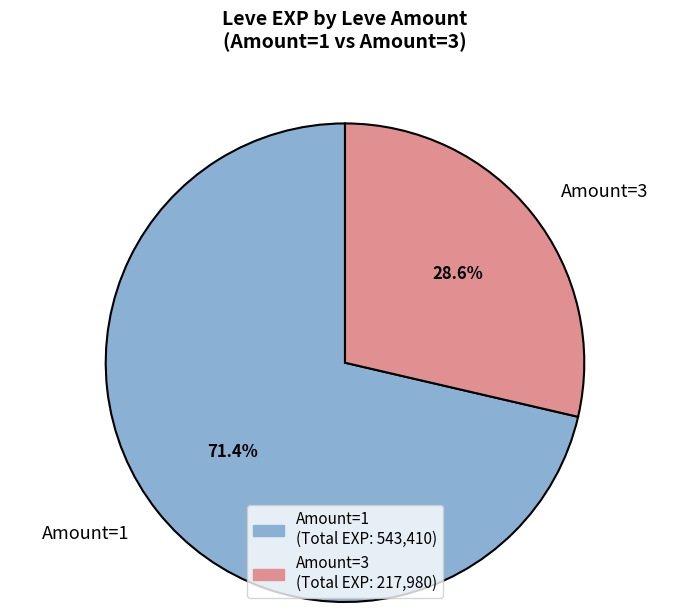

Rank the categories by value from lowest to highest.

Amount=3, Amount=1